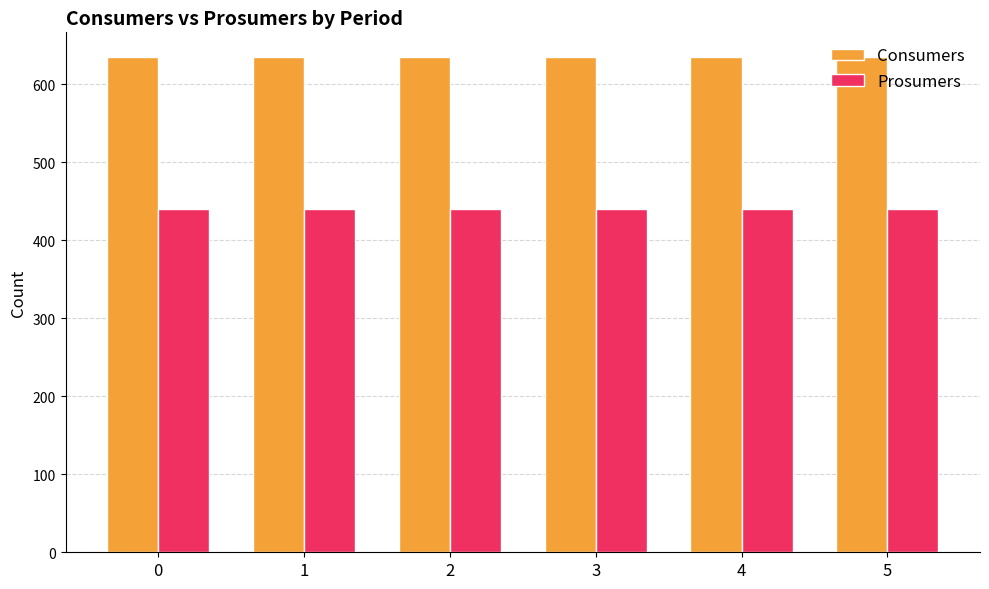

What is the sum of the Prosumers values at 2 and 1?

880